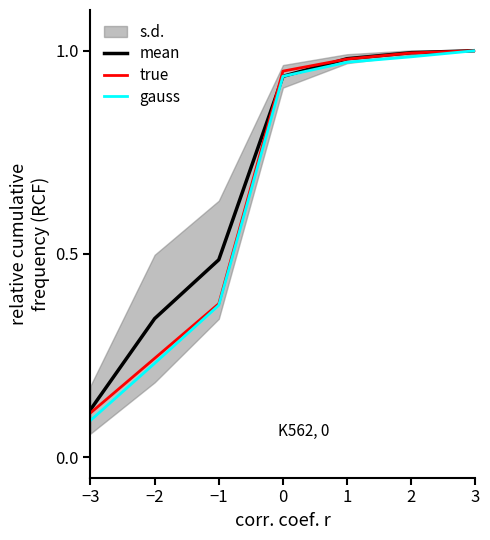

How many lines are shown in the chart?

3